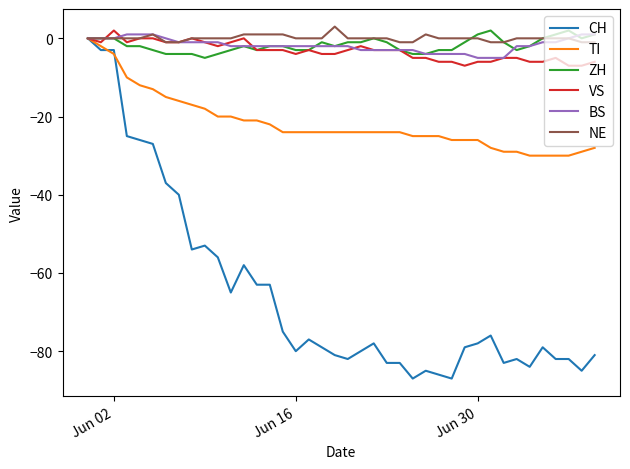

How many lines are shown in the chart?

6